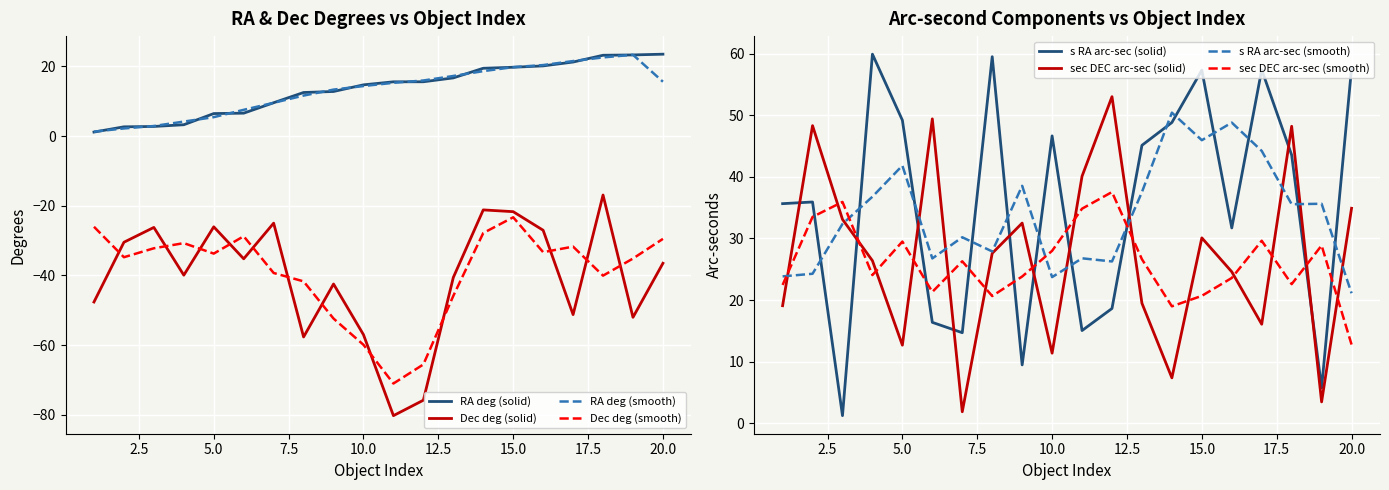

How many data points in s (RA arc sec) are less than 43?

10